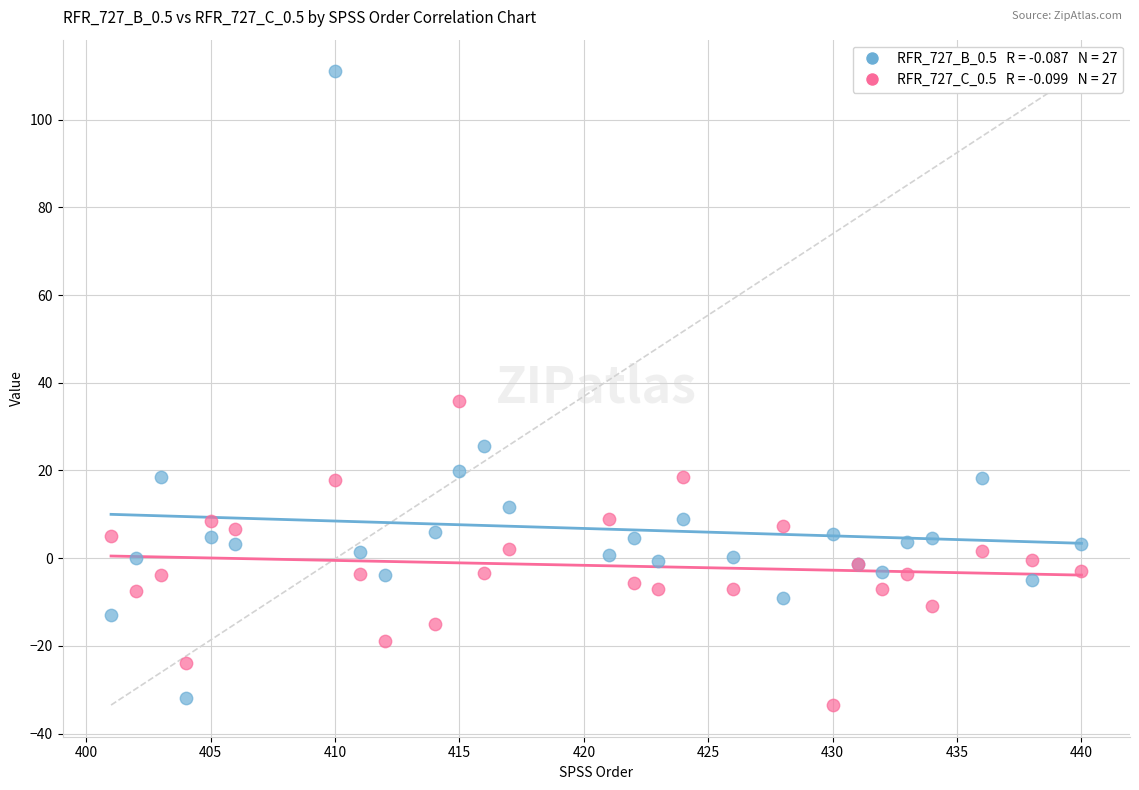

Across all series, what Y value is closest to 38?

35.8